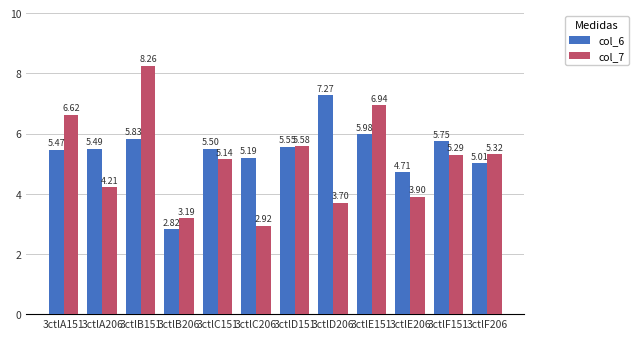

Which series has the largest range (max minus min)?

col_7